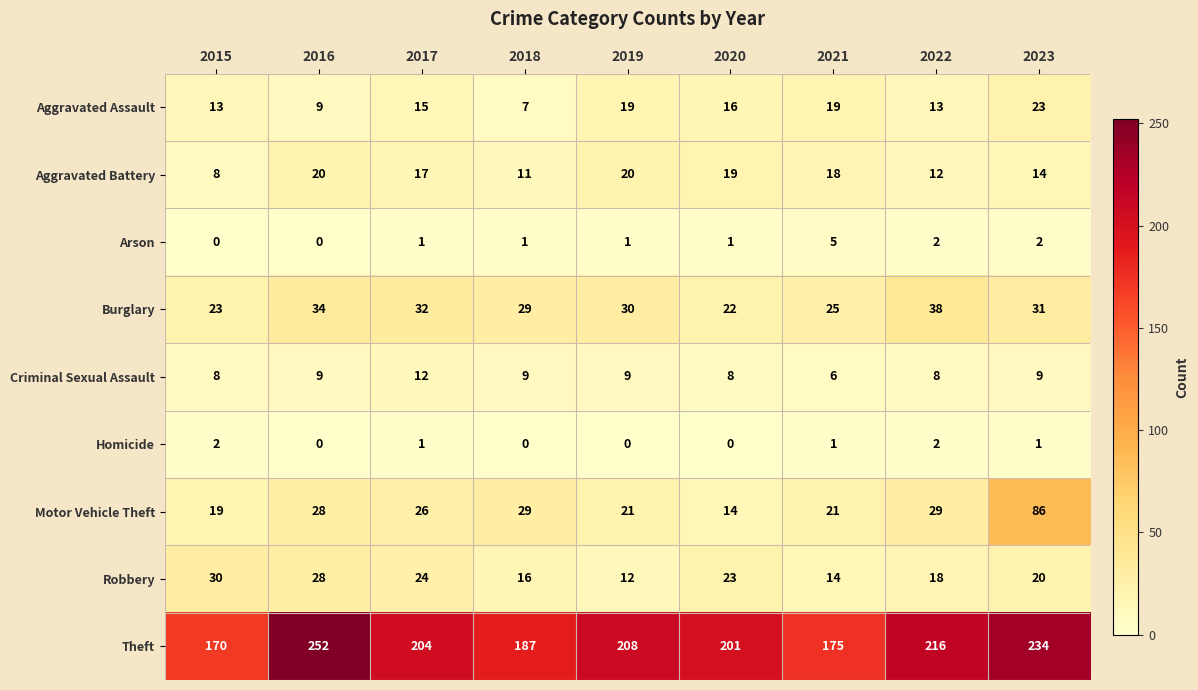

True or false: Motor Vehicle Theft has a value of 31 at 2019.

False